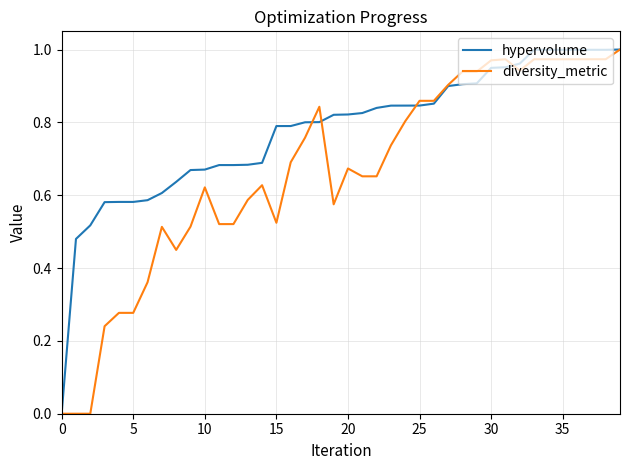

Which series has the largest total across all categories?

hypervolume